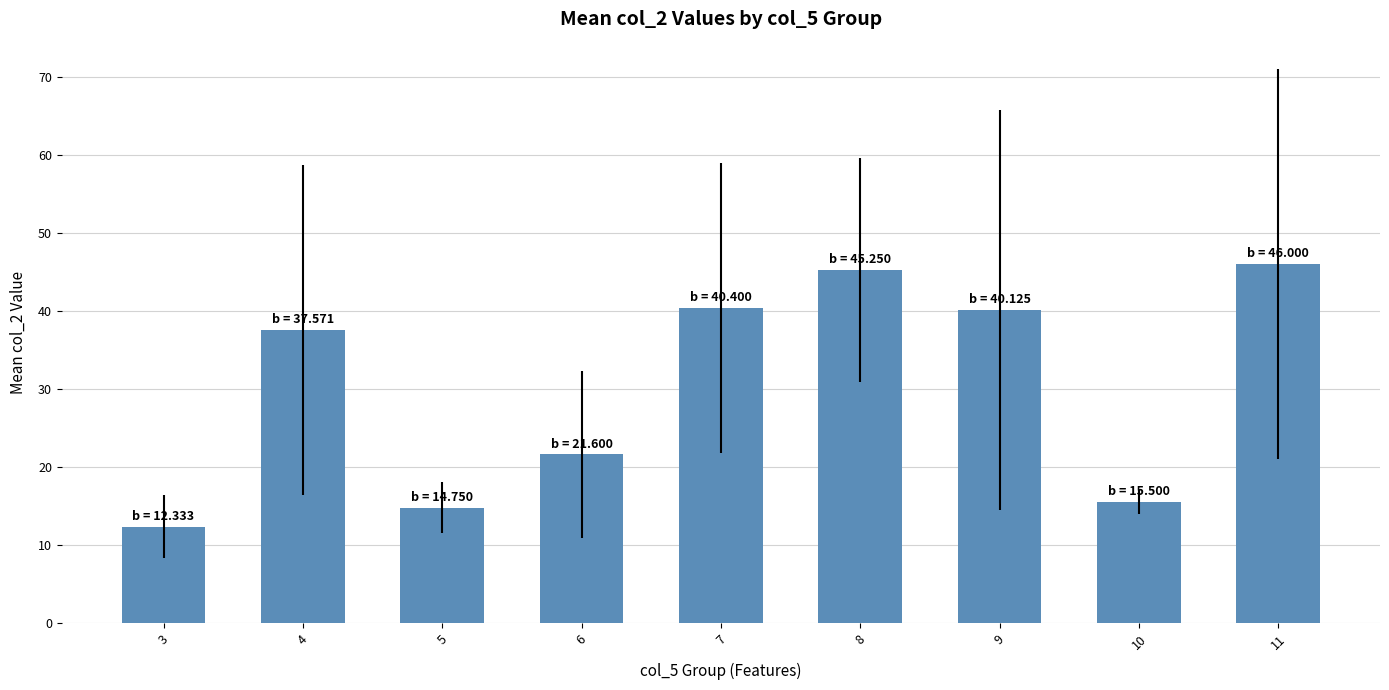

What is the value of the 1st bar from the left?

12.3